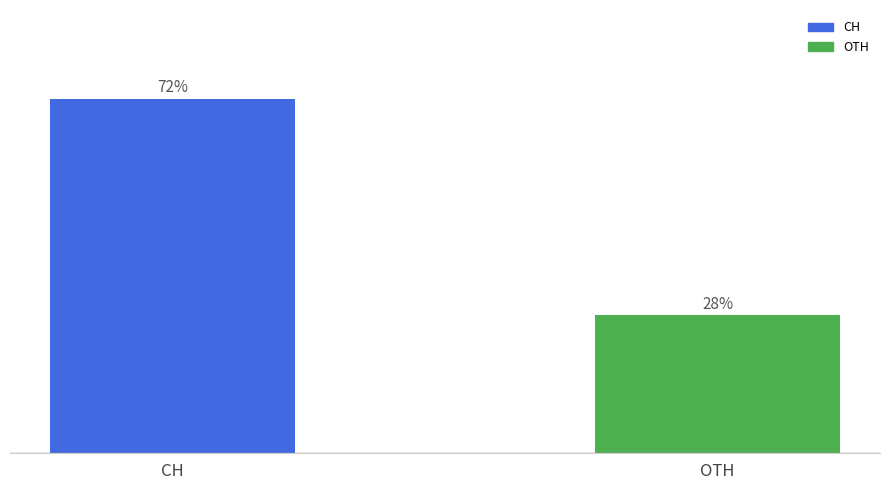

Are the bars horizontal?

No